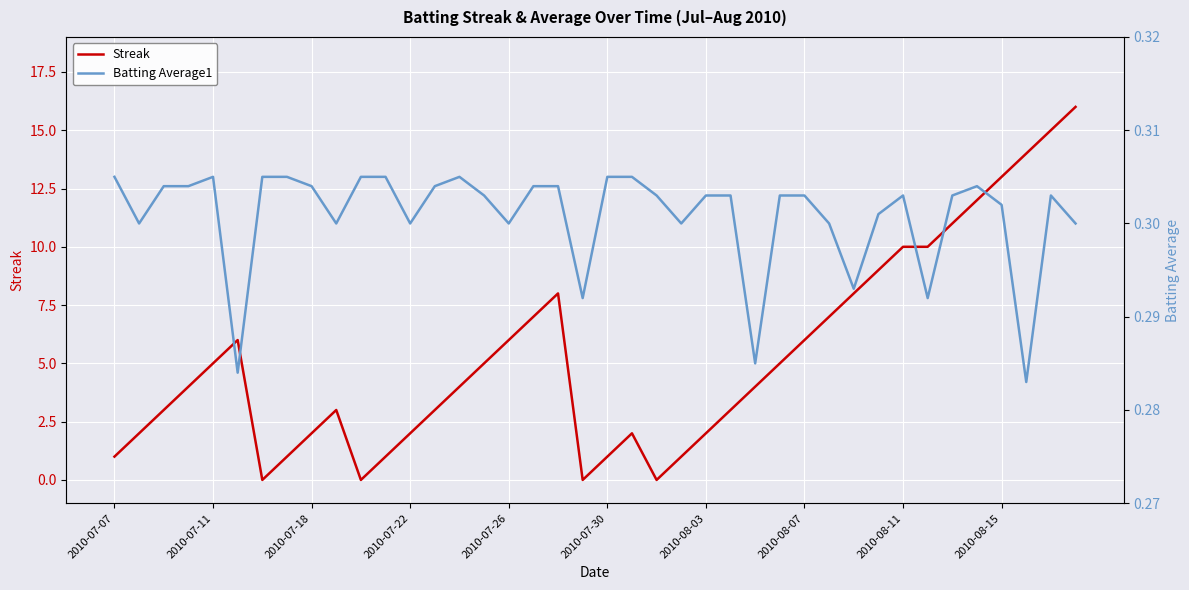

The Streak series shows 1 at 2010-07-30. True or false?

True